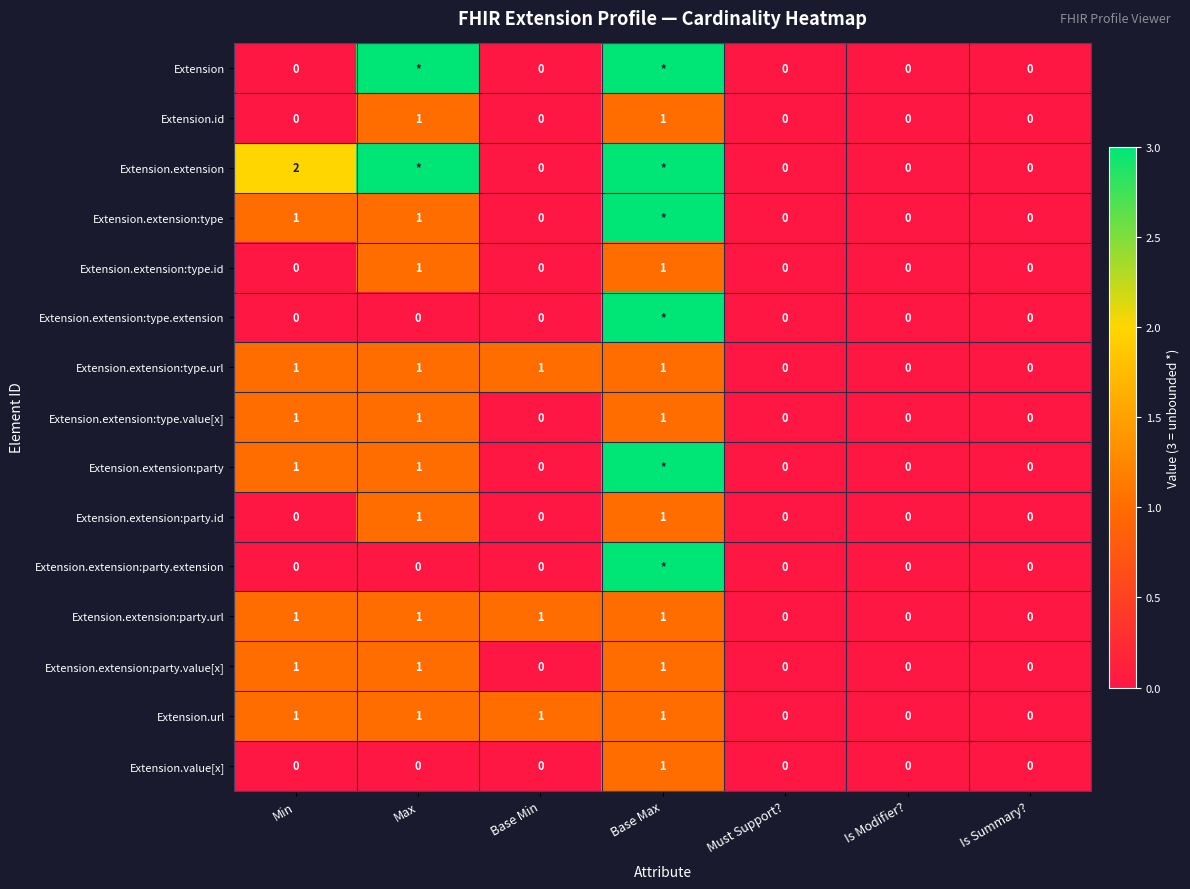

The Extension.extension:party.id series shows 0 at Base Min. True or false?

True